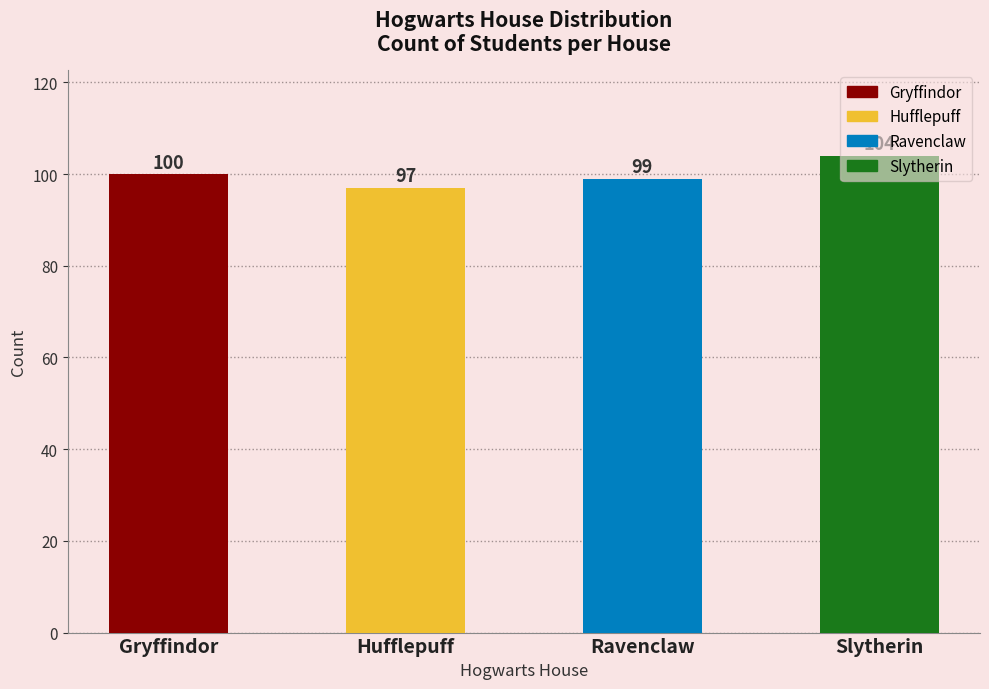

The chart shows a value of 99 at Ravenclaw. True or false?

True